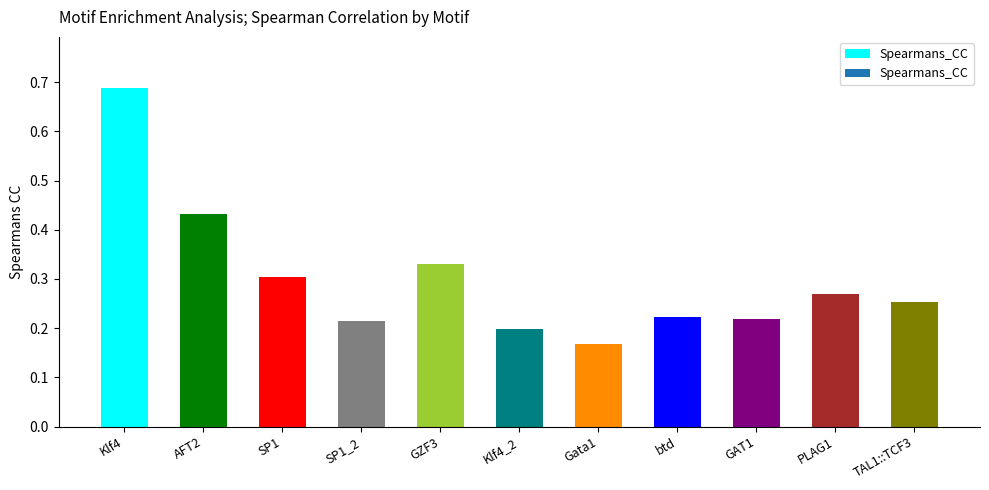

Does the chart contain stacked bars?

No